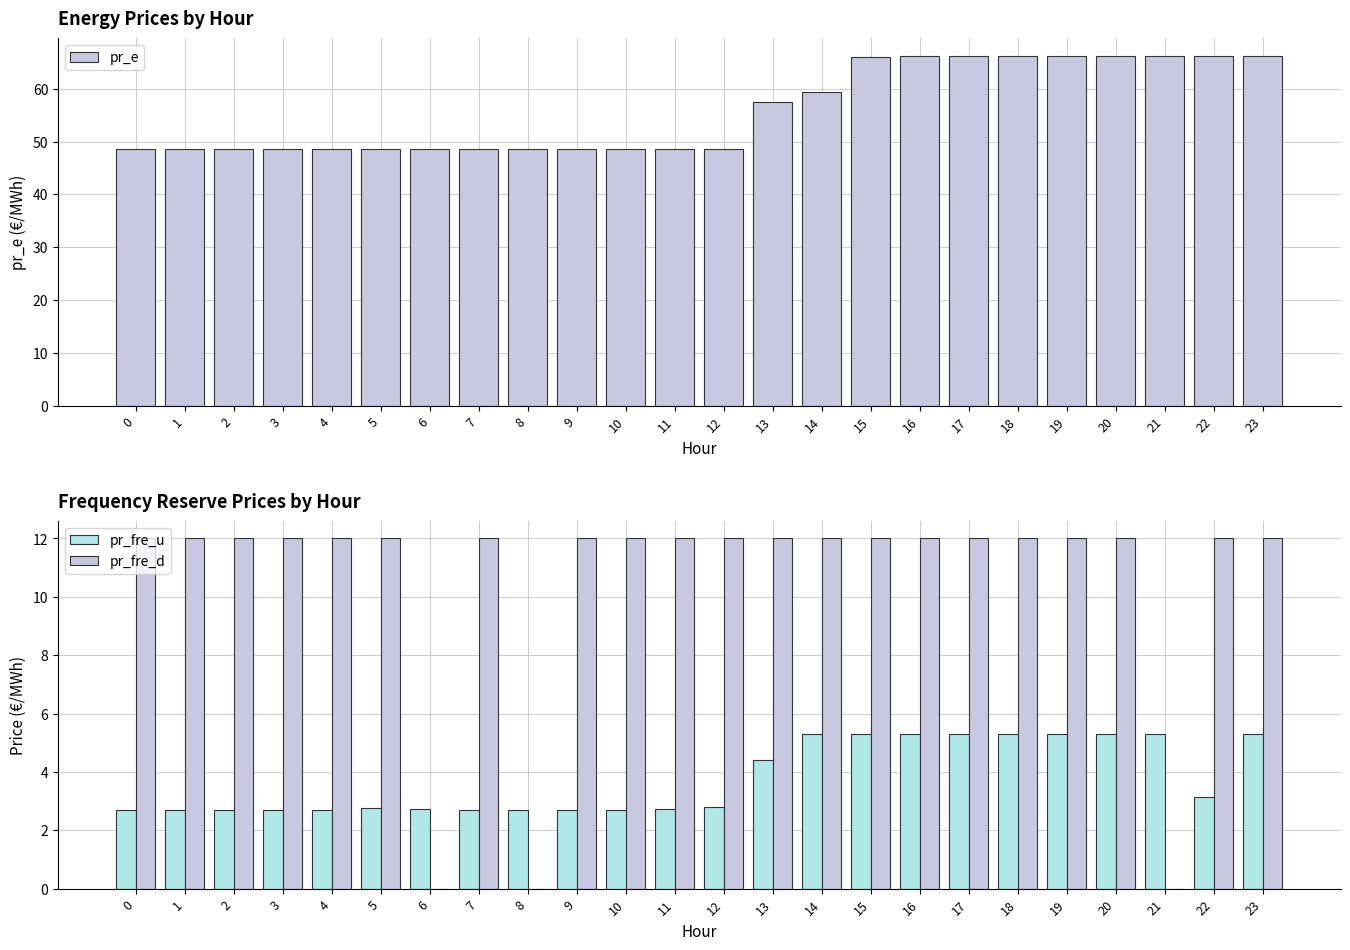

Reading left to right, what are all the values shown in this chart?

pr_e: 0=48.6	1=48.6	2=48.6	3=48.6	4=48.6	5=48.6	6=48.6	7=48.6	8=48.6	9=48.6	10=48.6	11=48.6	12=48.6	13=57.6	14=59.3	15=65.9	16=66.2	17=66.2	18=66.2	19=66.2	20=66.2	21=66.2	22=66.2	23=66.2
pr_fre_u: 0=2.7	1=2.7	2=2.7	3=2.7	4=2.7	5=2.8	6=2.7	7=2.7	8=2.7	9=2.7	10=2.7	11=2.7	12=2.8	13=4.4	14=5.3	15=5.3	16=5.3	17=5.3	18=5.3	19=5.3	20=5.3	21=5.3	22=3.1	23=5.3
pr_fre_d: 0=12.0	1=12.0	2=12.0	3=12.0	4=12.0	5=12.0	6=0.0	7=12.0	8=0.0	9=12.0	10=12.0	11=12.0	12=12.0	13=12.0	14=12.0	15=12.0	16=12.0	17=12.0	18=12.0	19=12.0	20=12.0	21=0.0	22=12.0	23=12.0